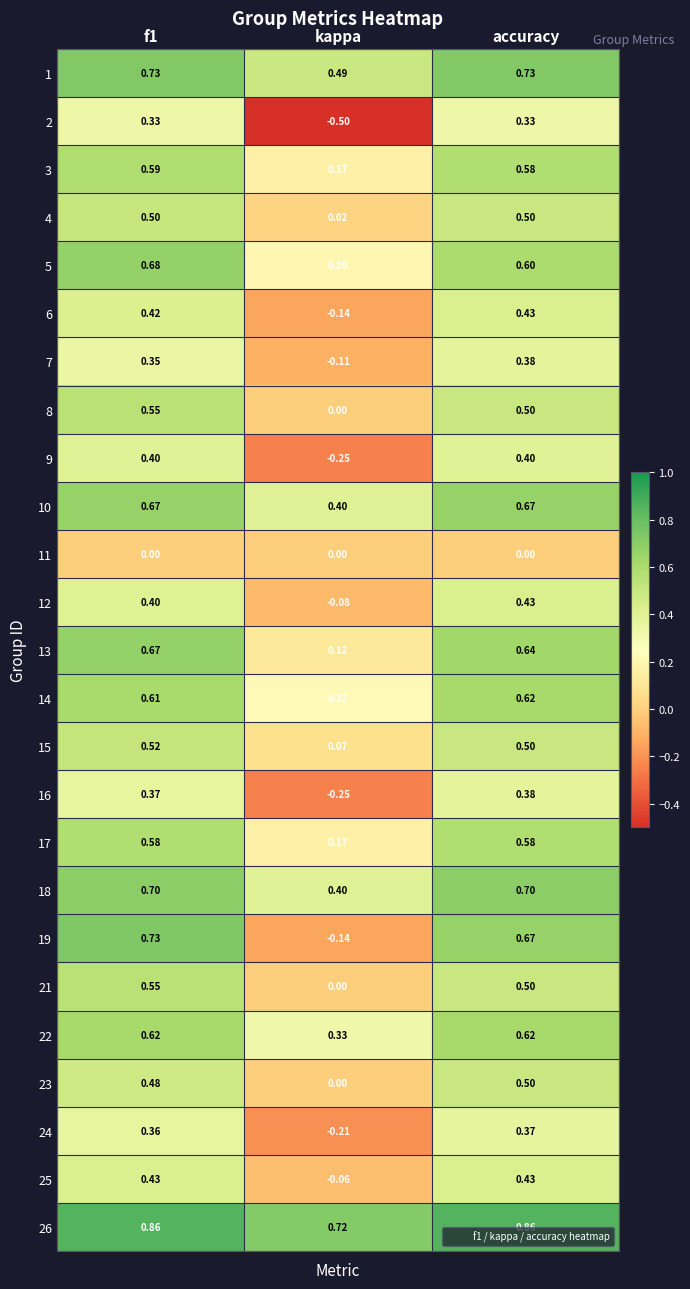

Is the value of 25 at f1 greater than the value of 10 at f1?

No